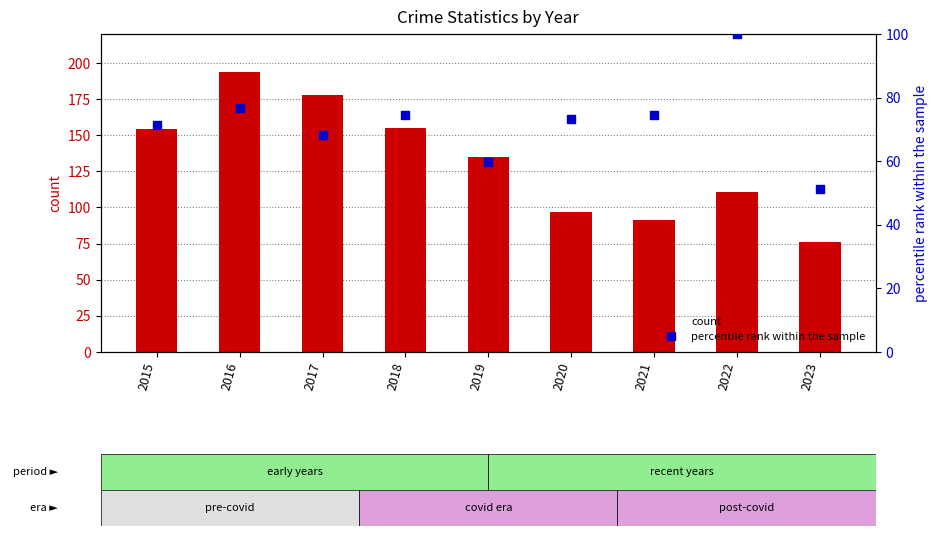

Which series reaches the minimum Y coordinate?

percentile rank within the sample